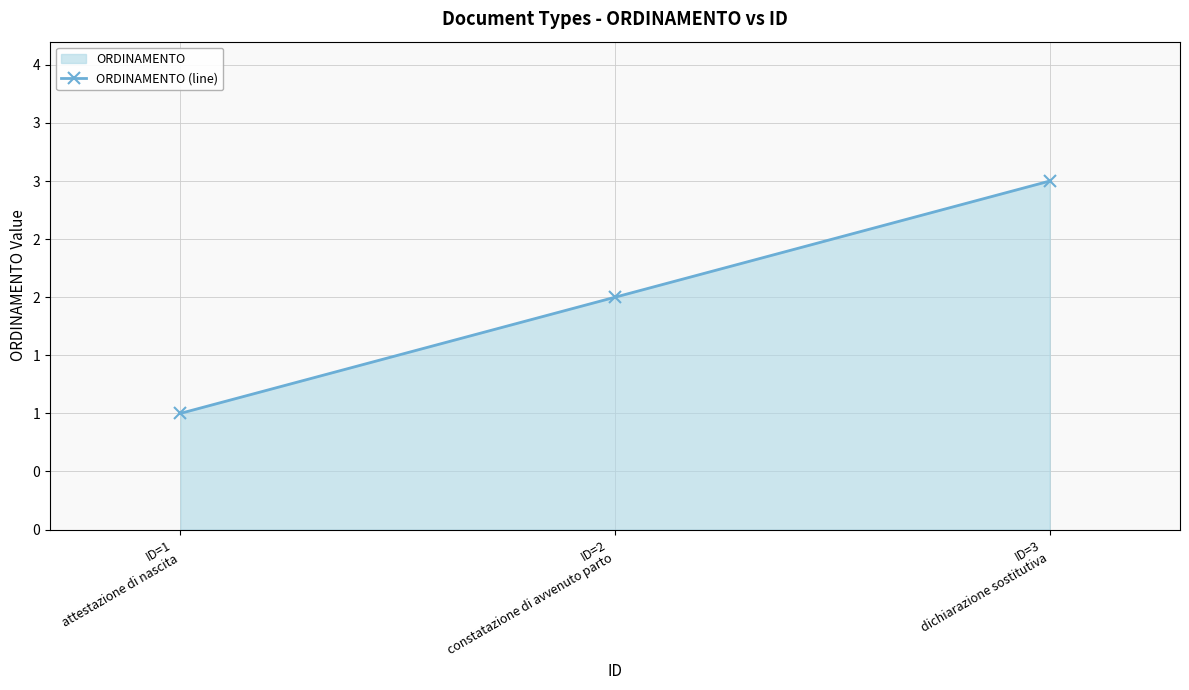

What is the difference between the values at ID=1
attestazione di nascita and ID=3
dichiarazione sostitutiva?

2